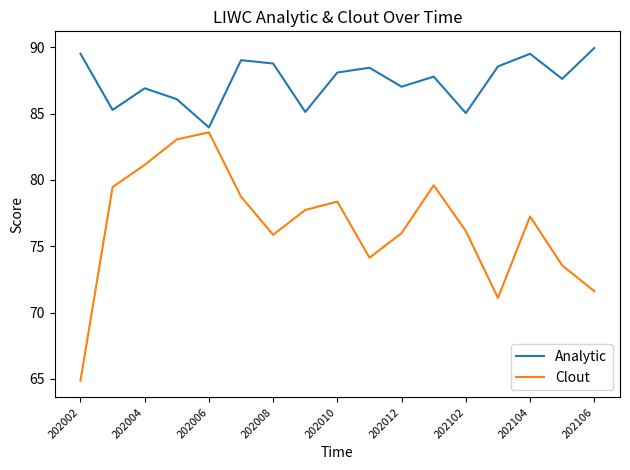

What is the maximum value shown in the chart?

89.9